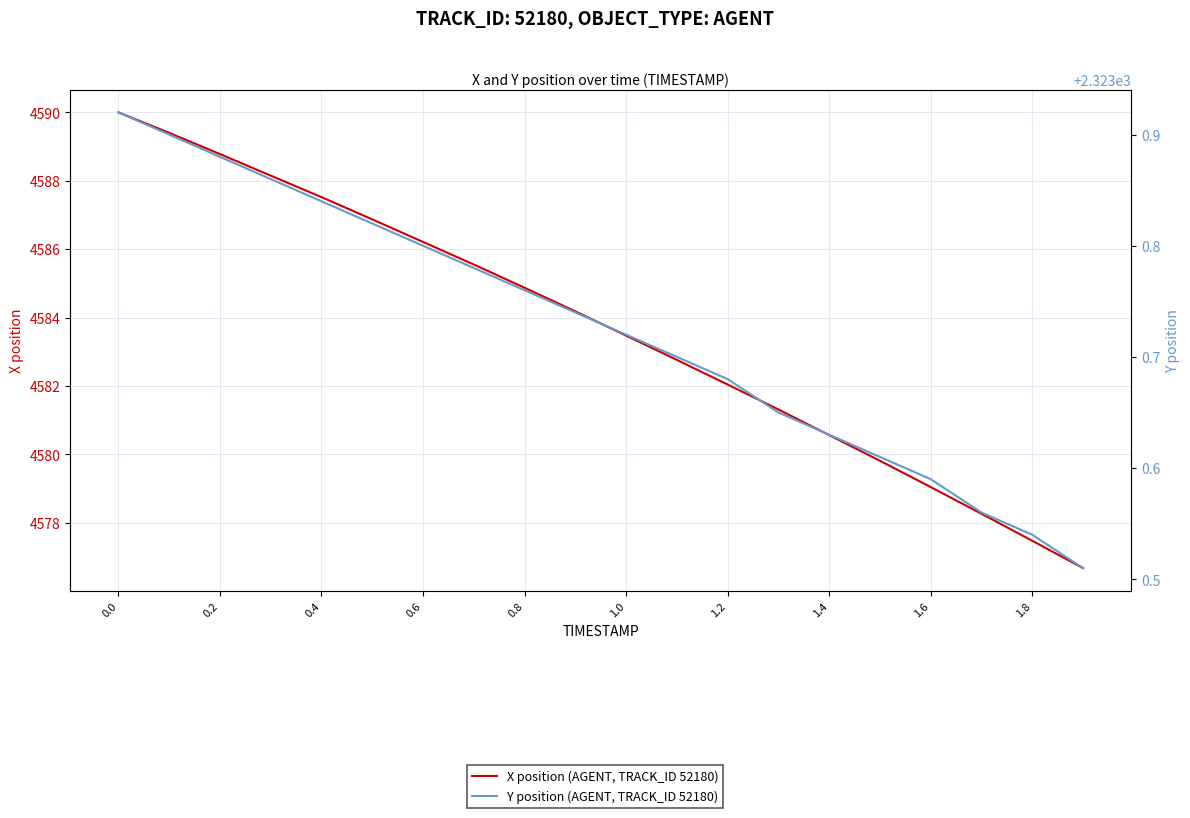

Is it true that Y position (AGENT, TRACK_ID 52180) equals 3437.1 at 1.0?

False